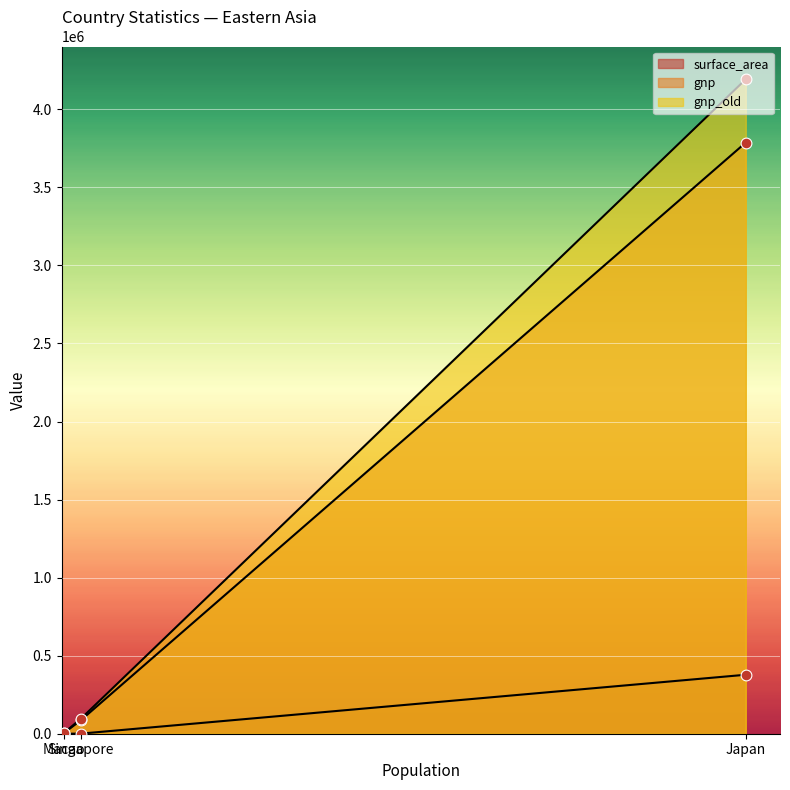

What is the total value across all series at Japan?

8357509